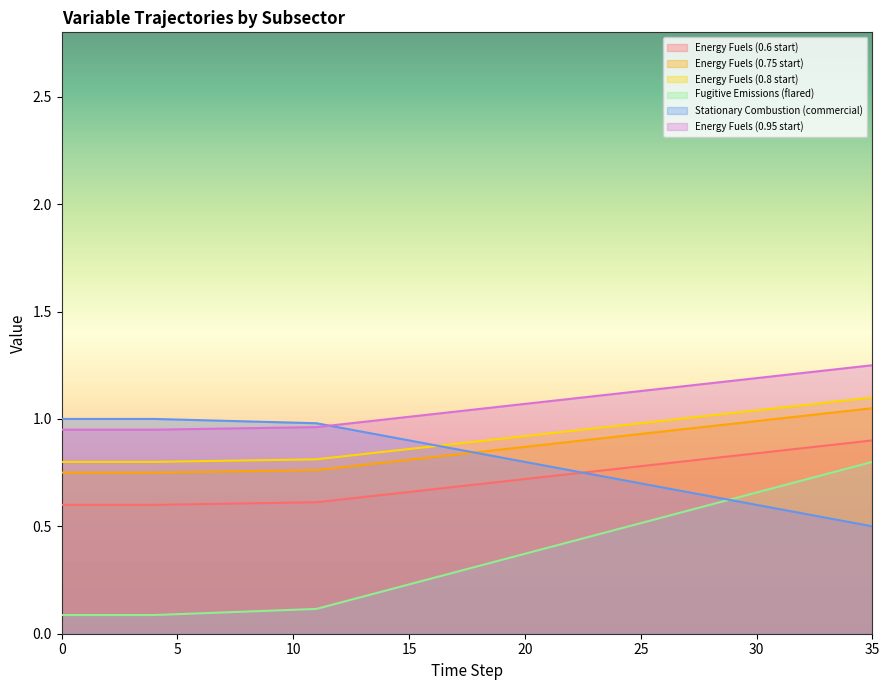

True or false: Fugitive Emissions (flared) and Energy Fuels (0.6 start) intersect in this chart.

False